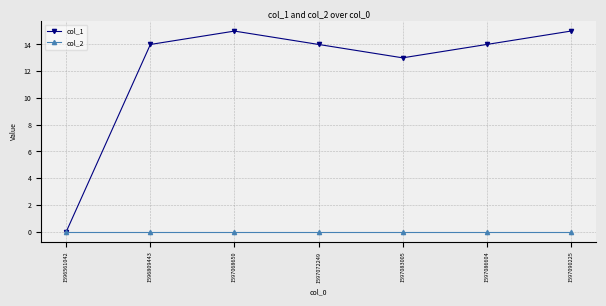

In col_1, how many points are lower than both neighbors (excluding endpoints)?

1